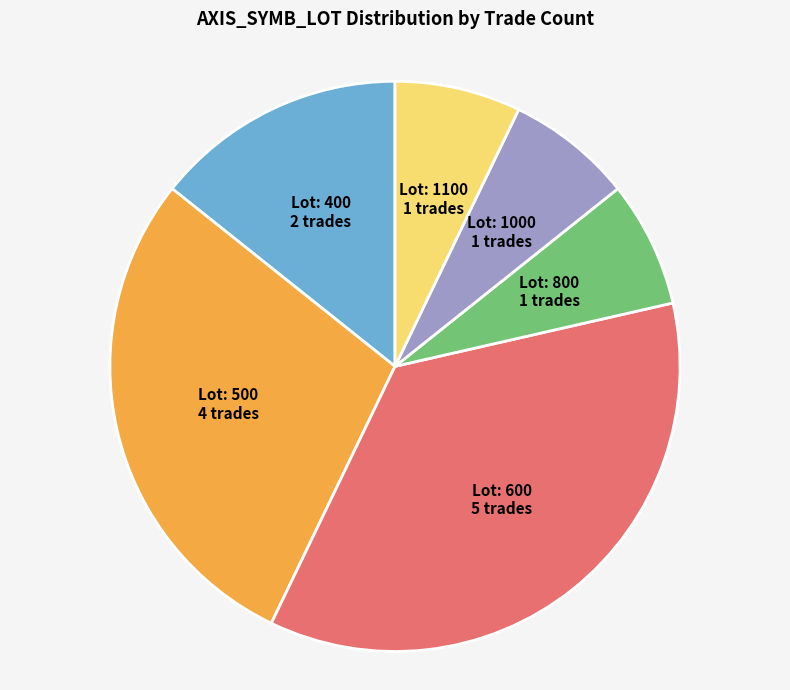

Count the number of slices in the pie.

6